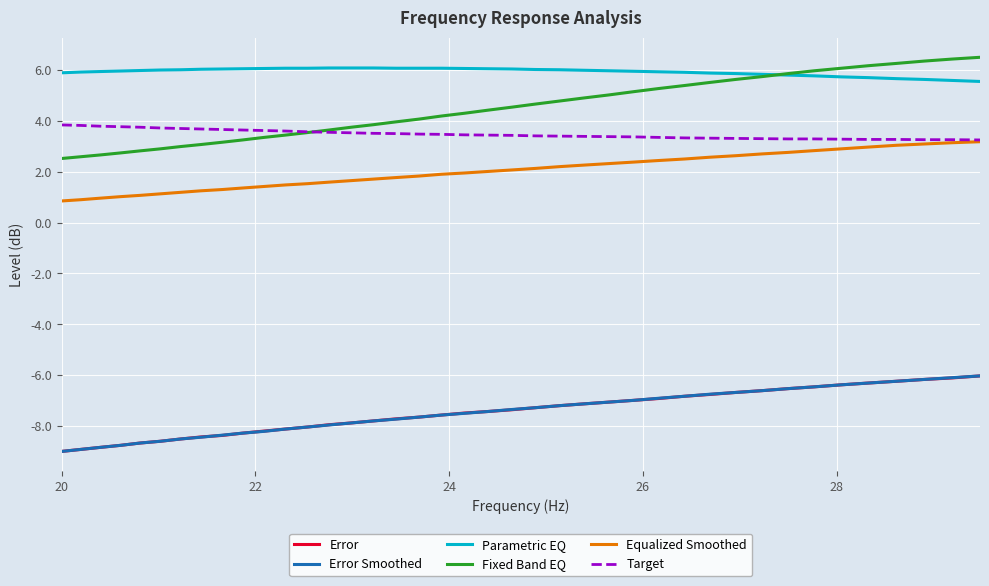

What is the smallest value displayed?

-9.0